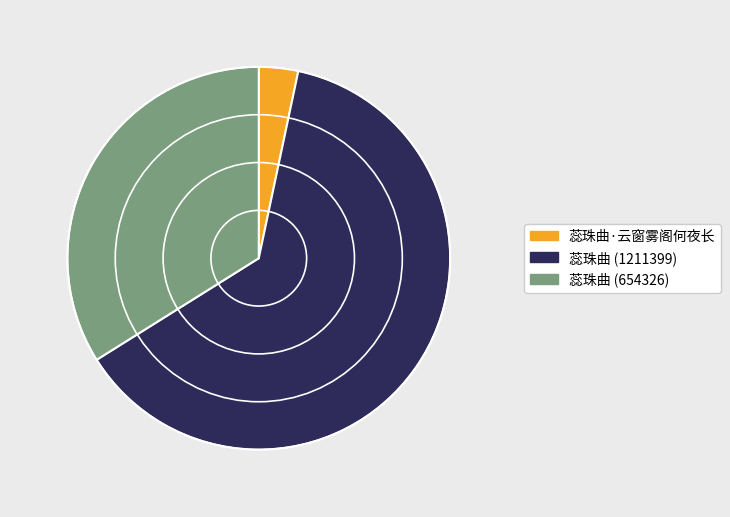

Is there any slice that represents more than half of the pie?

Yes